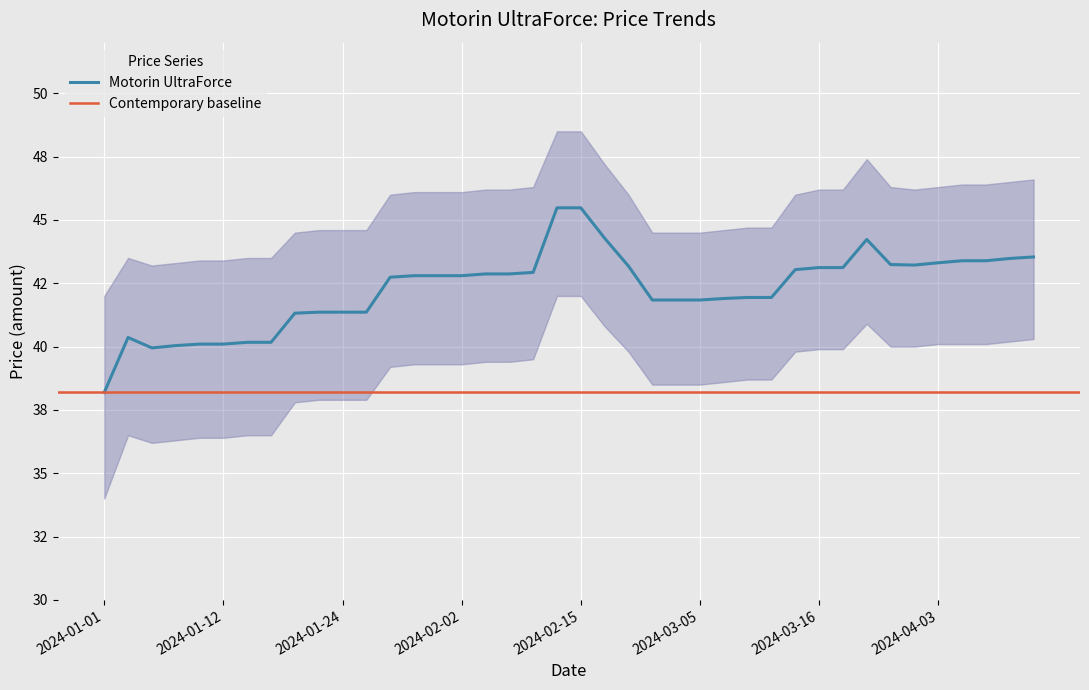

Is this an area chart (filled region under the line)?

No